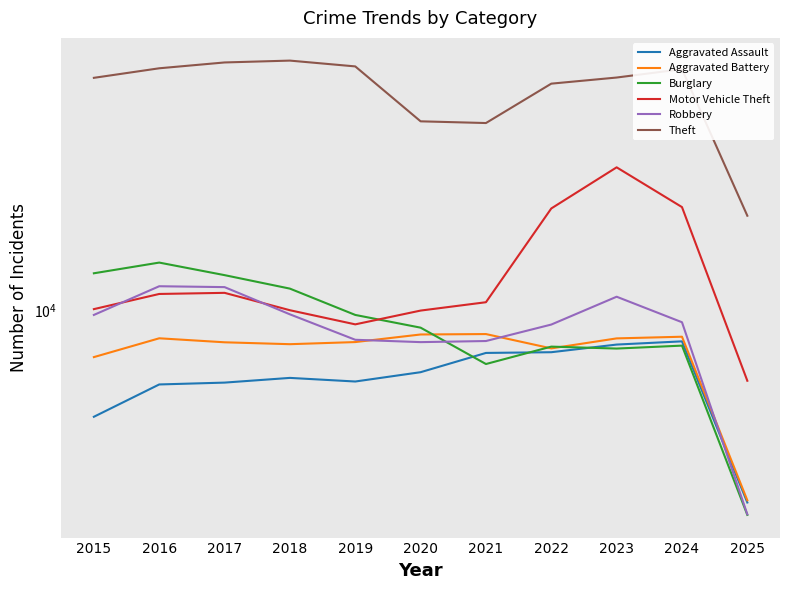

Between 2022 and 2025, which series saw the biggest shift?

Theft